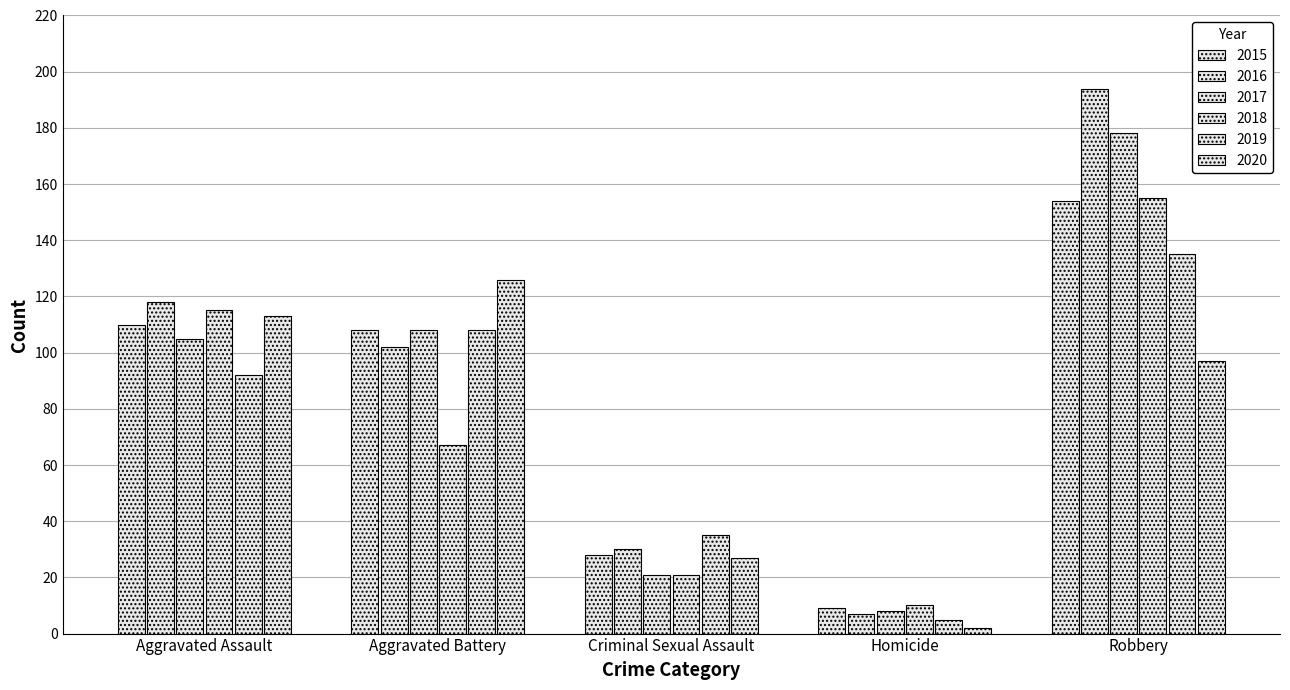

At which label does 2018 reach its minimum?

Homicide